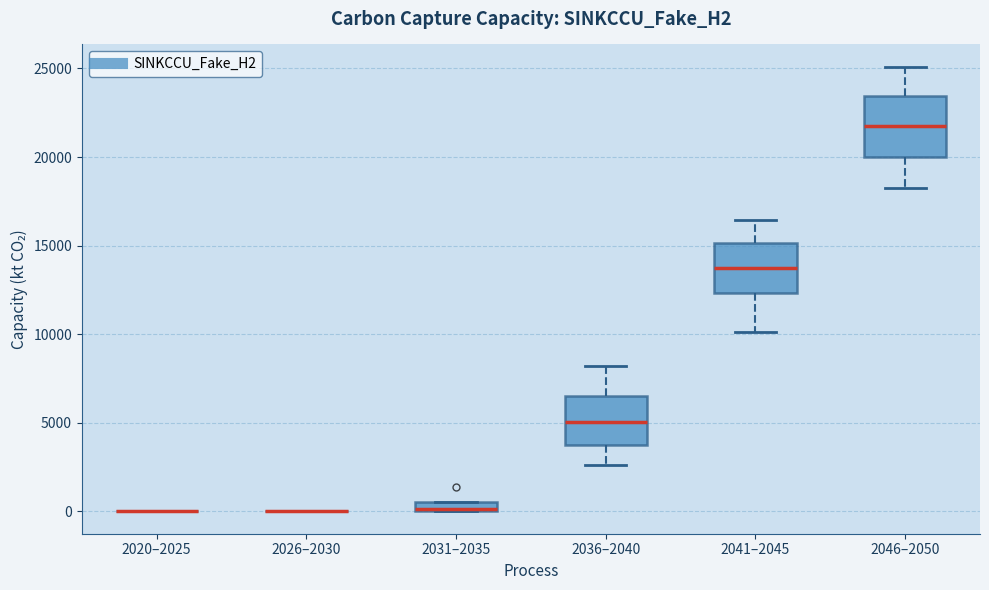

Where is the lower edge of the box for 2031–2035 on the y-axis? The values are not printed on the chart, so give them approximately, as read against the axis.

0